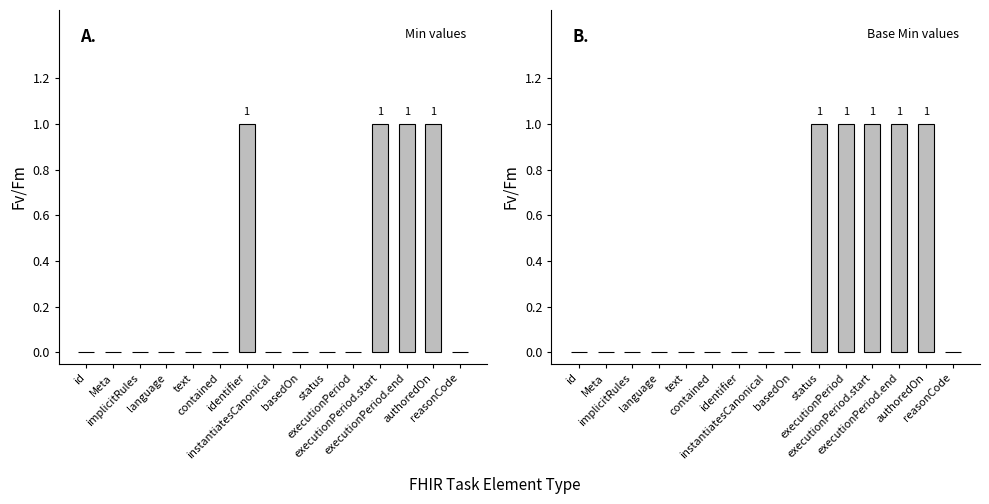

At how many categories does at least one series exceed 0?

6